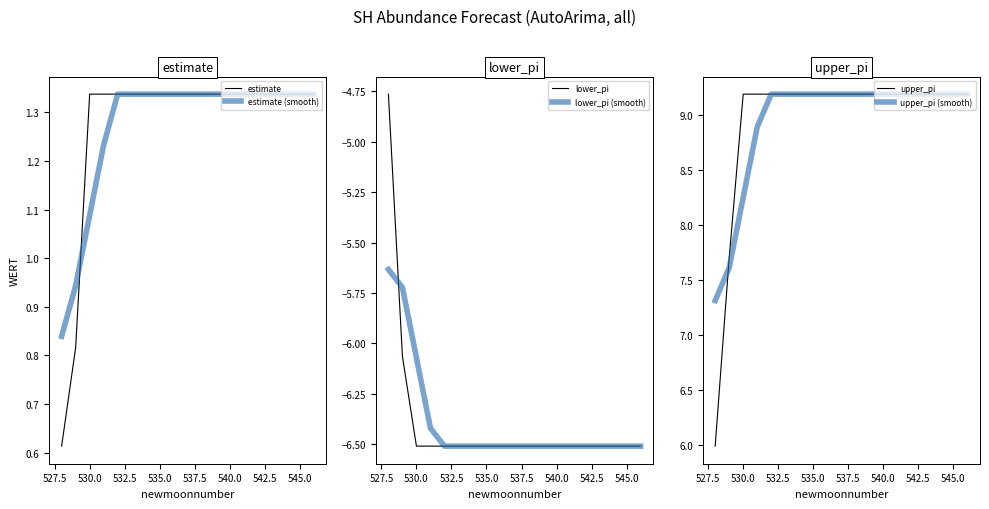

True or false: upper_pi has a value of 13.4 at 540.0.

False